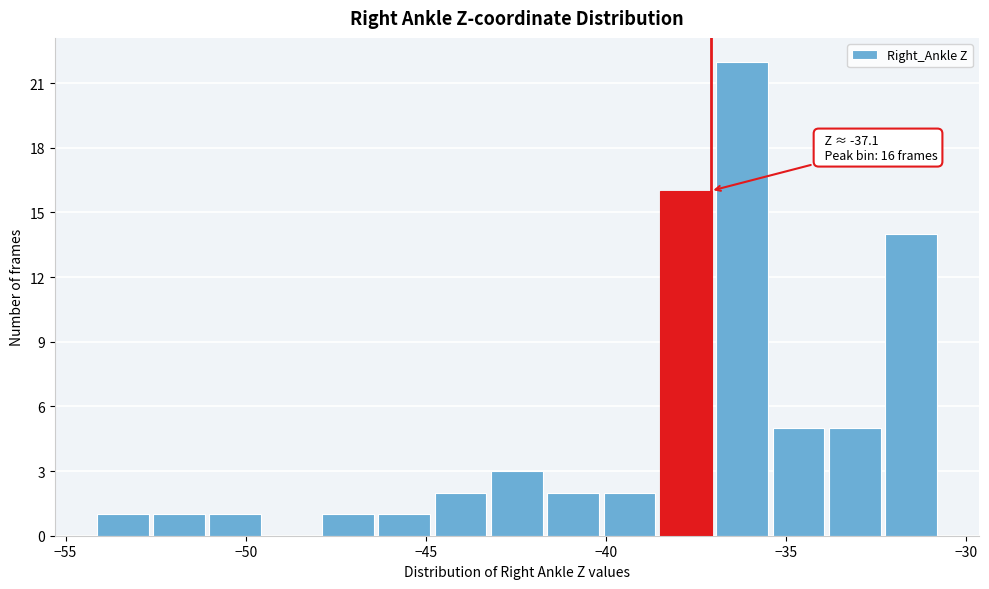

Read against the x-axis, roughly where is the centre of the tallest bar?

-36.0